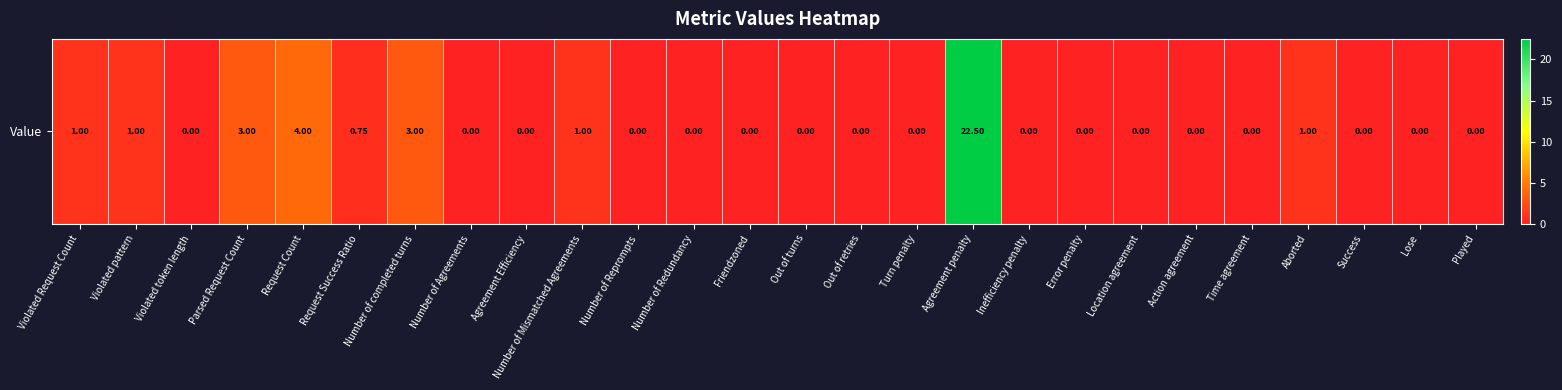

Where is the data nearest to the value 11?

Request Count